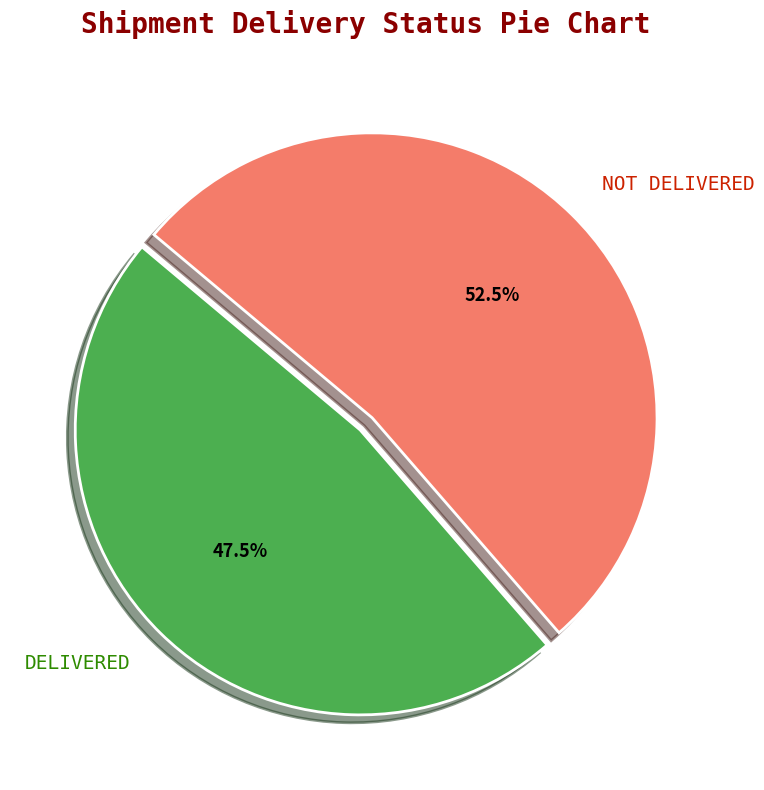

Is there any slice that represents more than half of the pie?

Yes